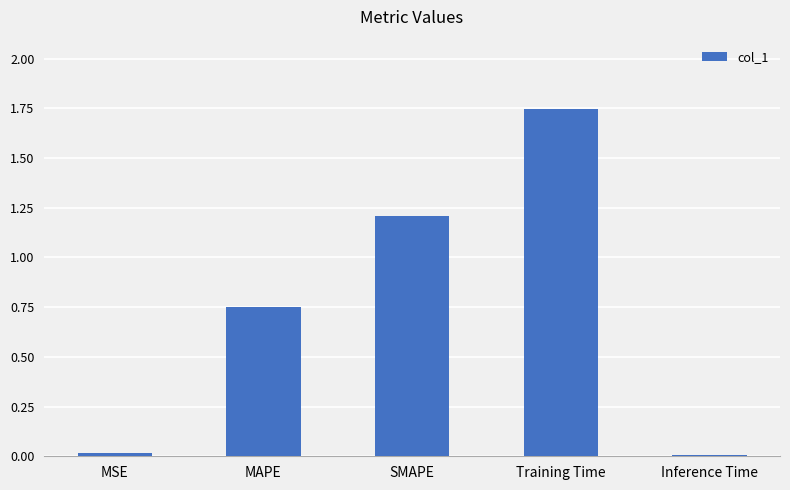

At which category does the chart reach its peak across all series?

Training Time